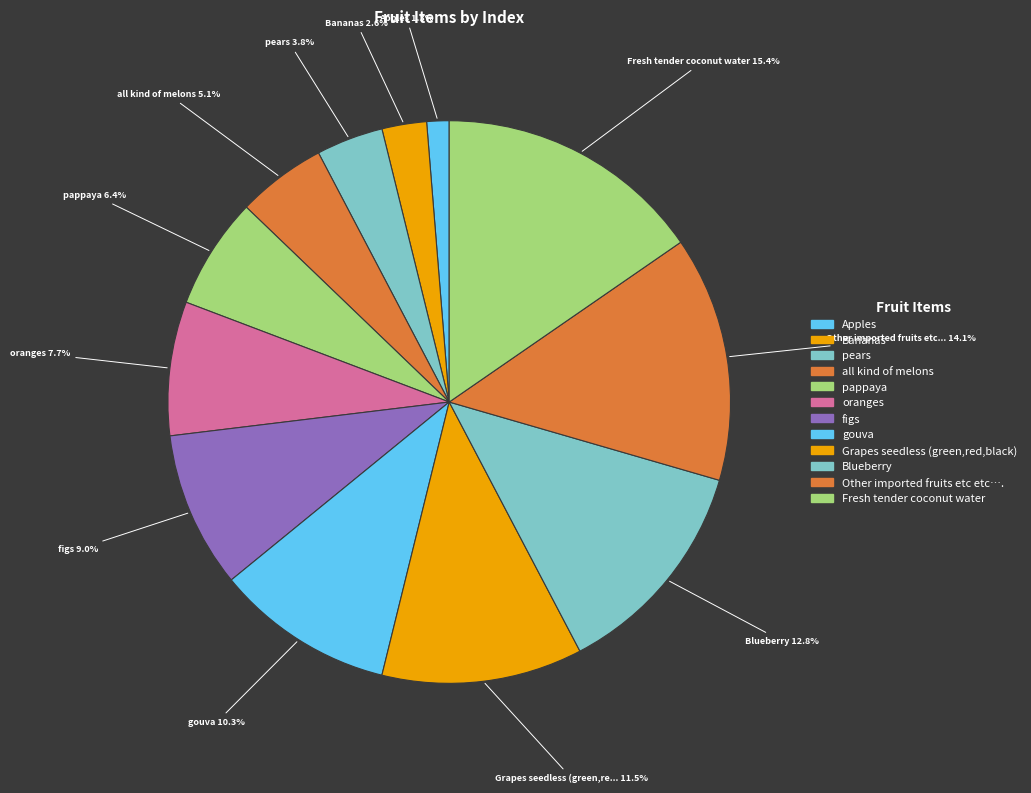

To the nearest percent, what is the difference between the largest and smallest slice percentages?

14%